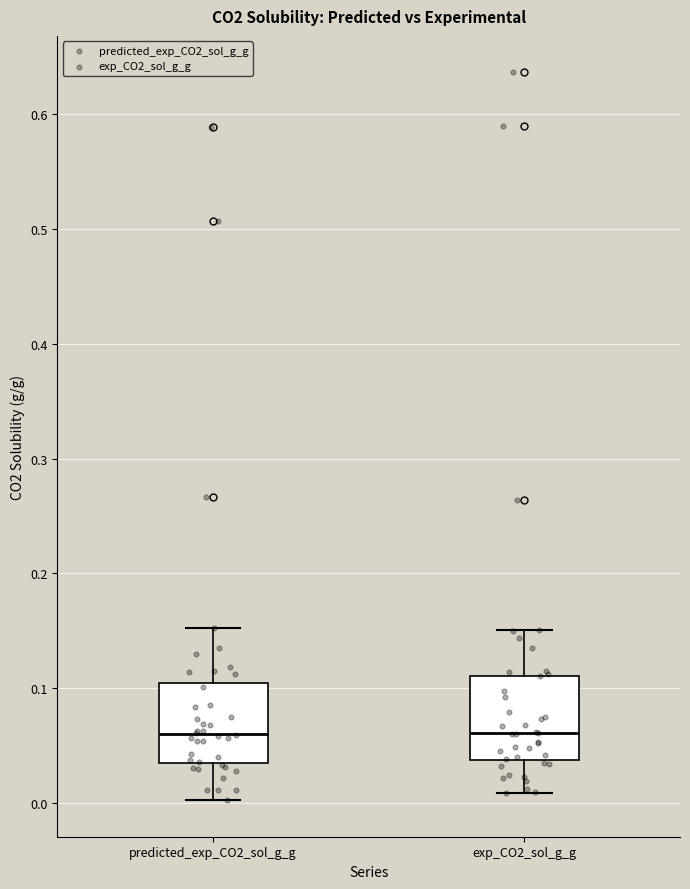

Reading left to right, transcribe this box plot: for each box, give where its median line is, the range the box spans, and where its two whiskers end, as read against the y-axis. The values are not printed on the chart, so give them approximately, as read against the axis.

predicted_exp_CO2_sol_g_g: median 0.06, box 0.03 to 0.10, whiskers 0.00 to 0.15
exp_CO2_sol_g_g: median 0.06, box 0.04 to 0.11, whiskers 0.01 to 0.15